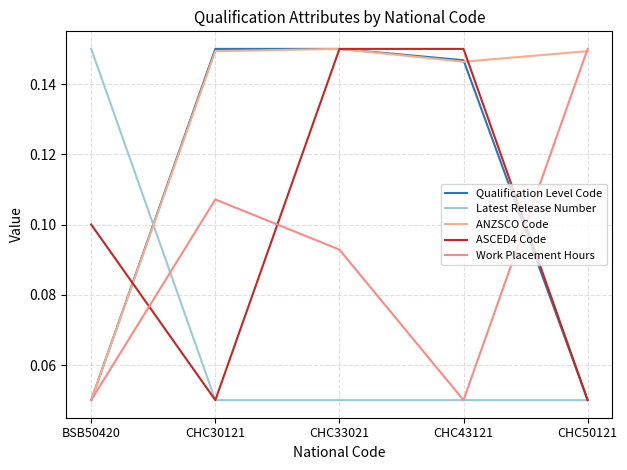

Which series has the largest total across all categories?

ANZSCO Code